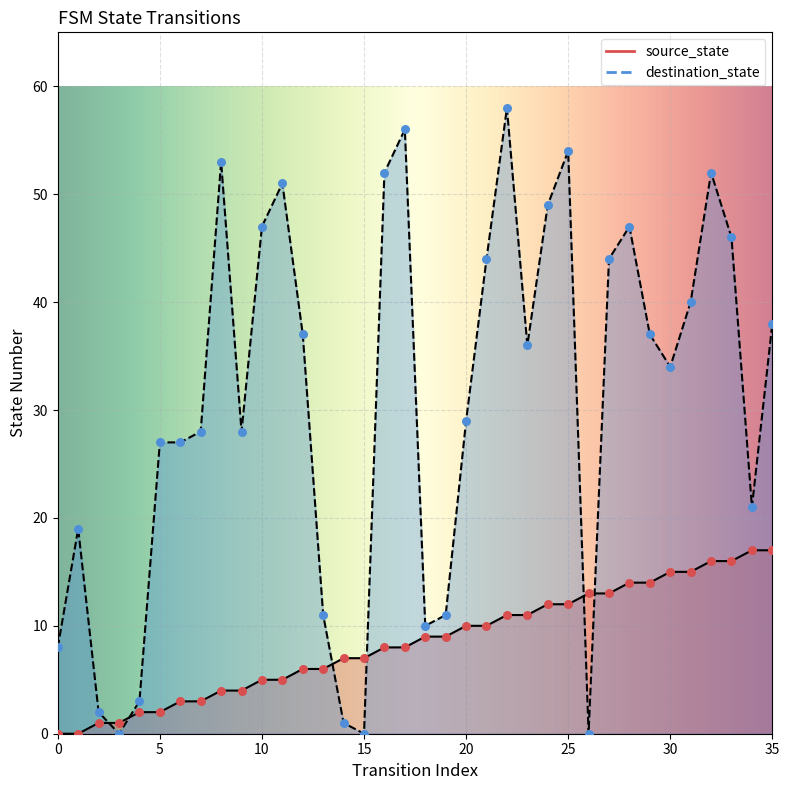

Which series has the largest total across all categories?

destination_state